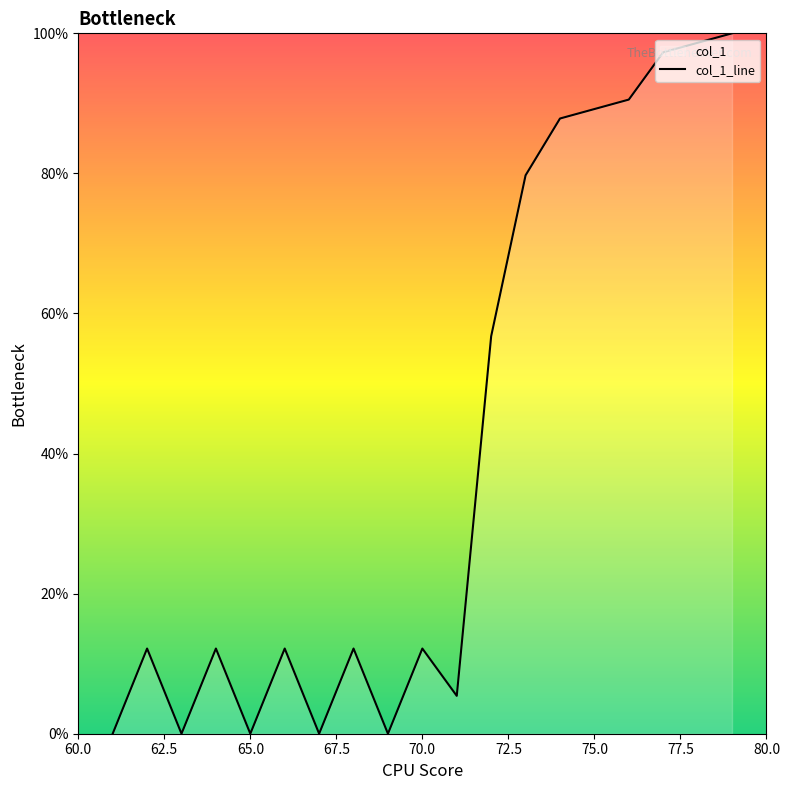

What is the difference between the maximum and minimum values?

100.0